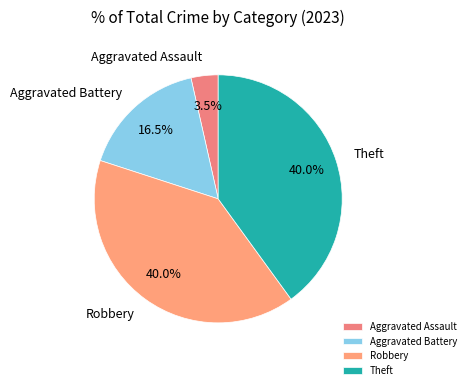

Which has a higher value, Aggravated Assault or Robbery?

Robbery